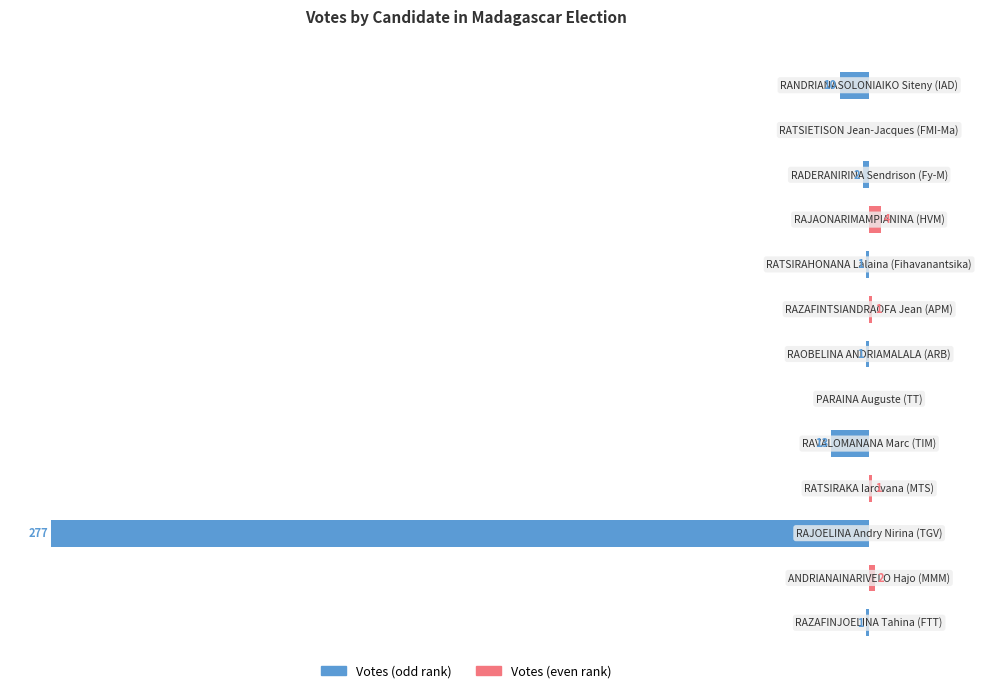

At how many categories does at least one series exceed -6?

13